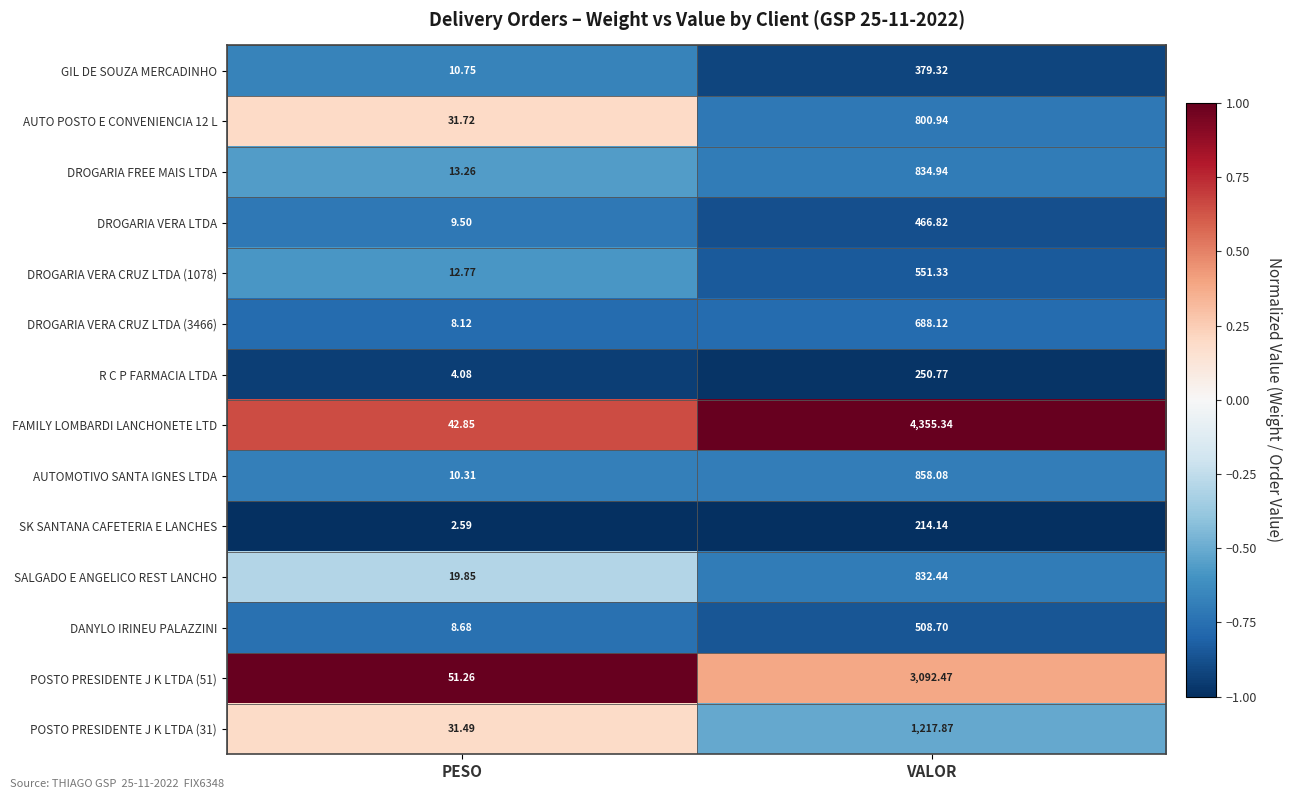

What is the spread (max minus min) of values at PESO?

48.7